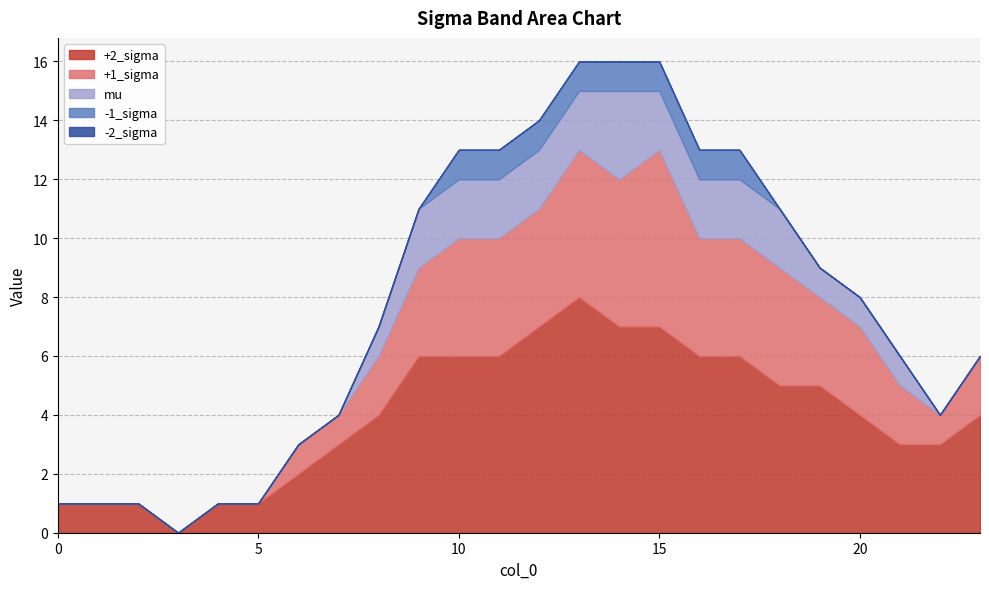

The value of +2_sigma at 14 is 7. True or false?

True